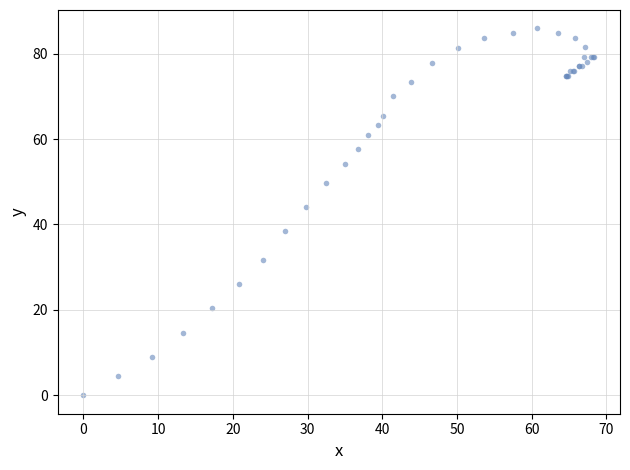

What Y value in the scatter plot is closest to 42?

44.1